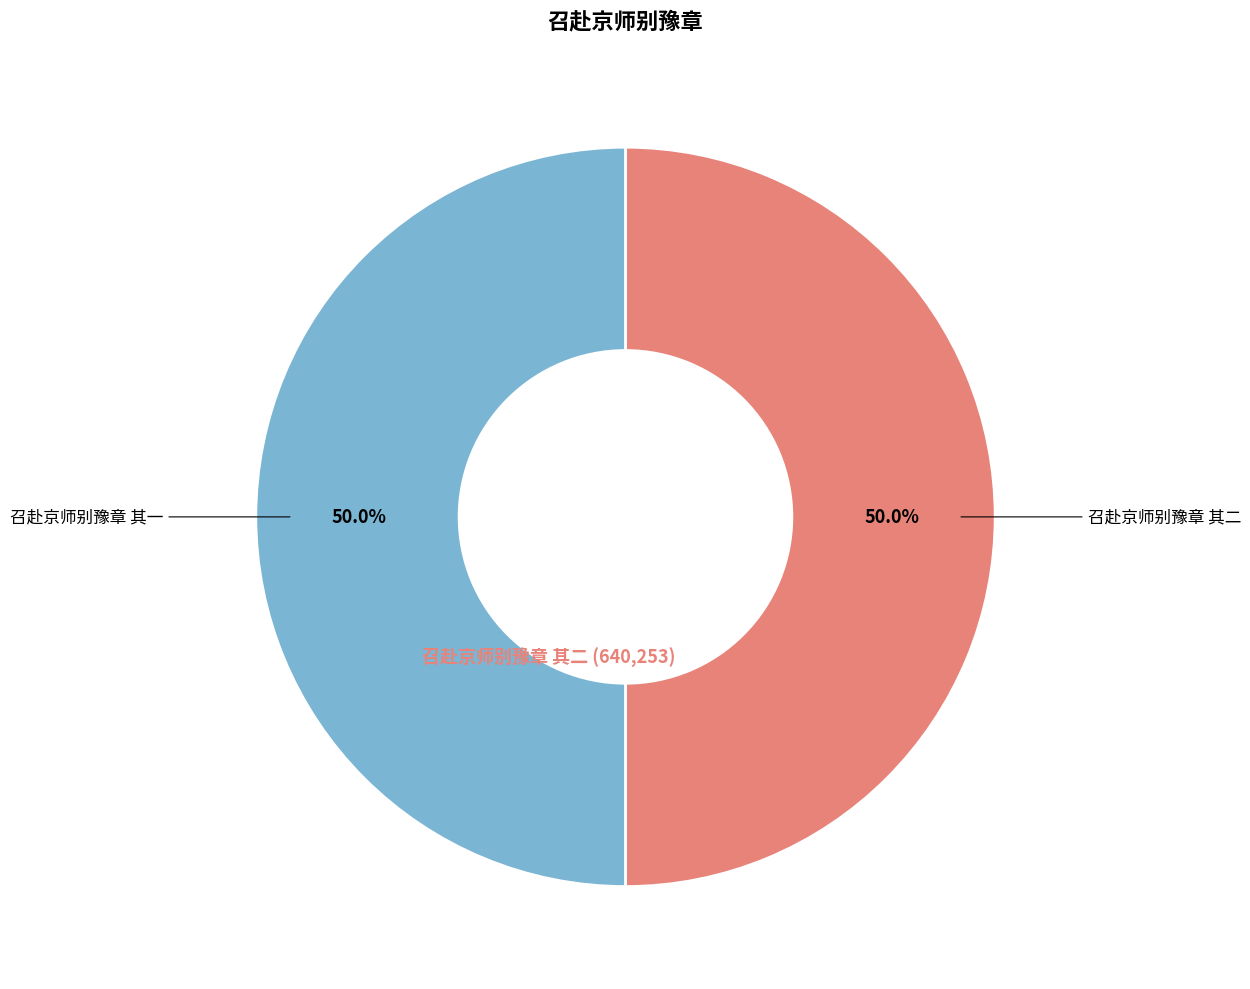

How many segments does this pie chart have?

2